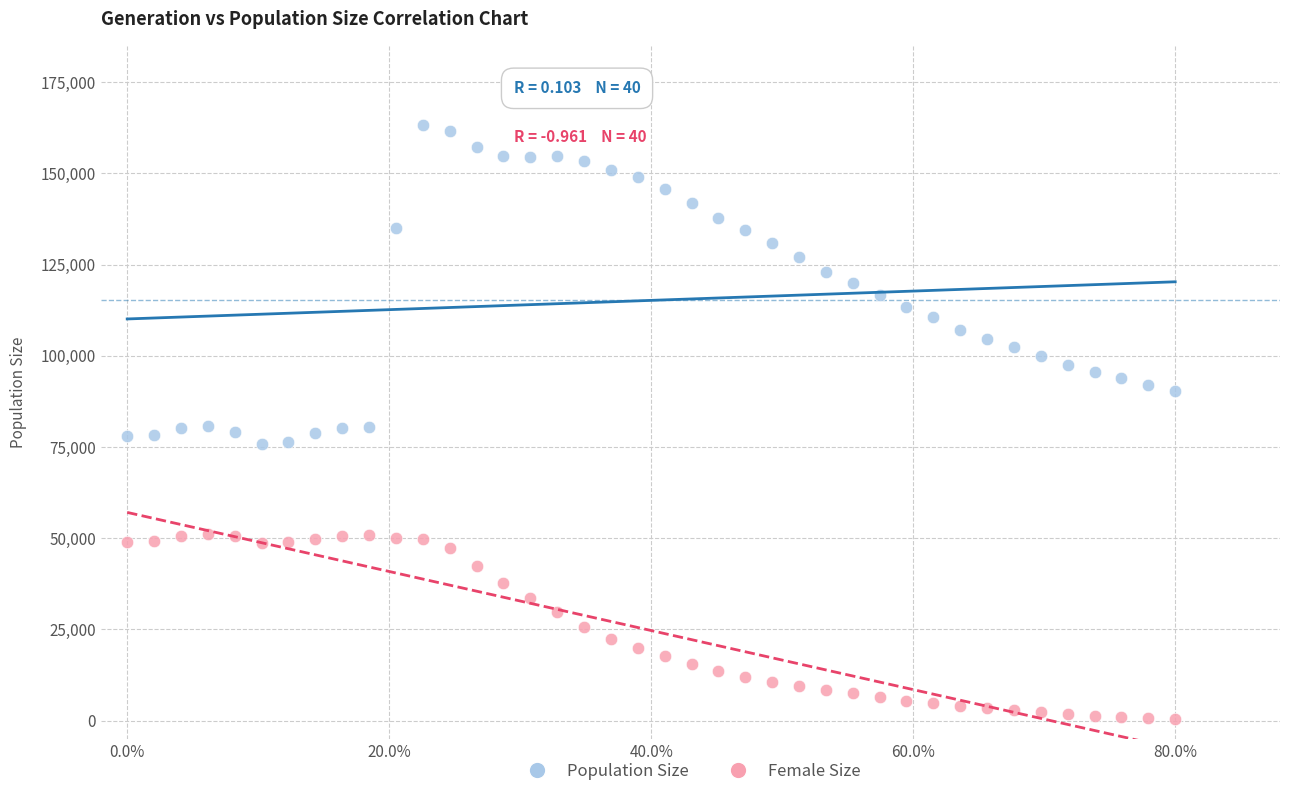

Across all data points, what is the range of Y values (max minus min)?

162699